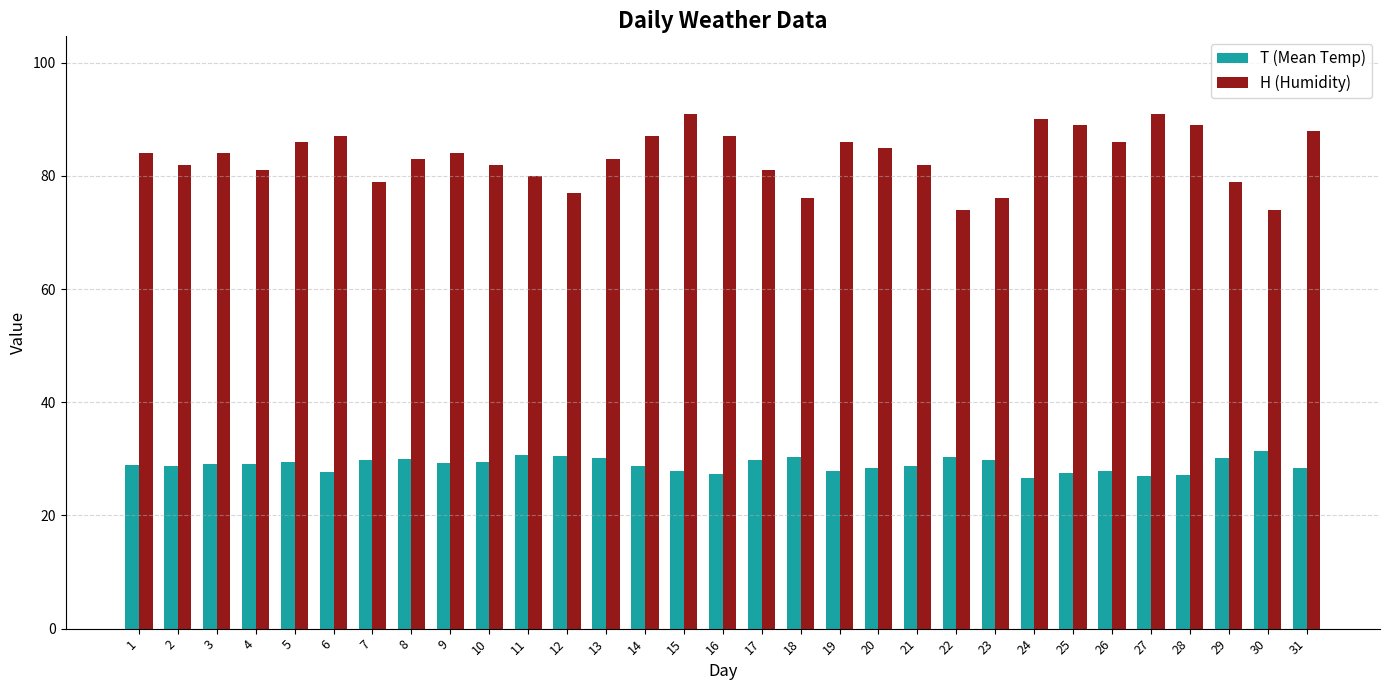

How many data points does each series have?

31